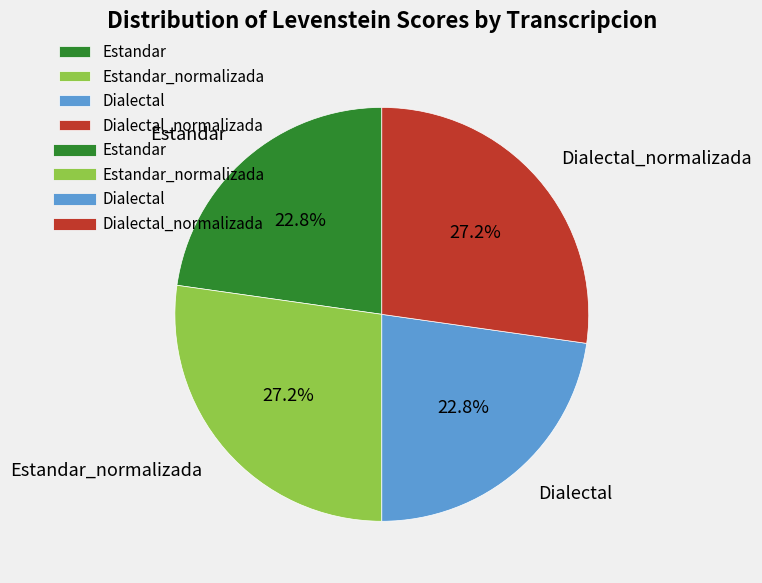

Does Estandar_normalizada represent more than half of the total?

No